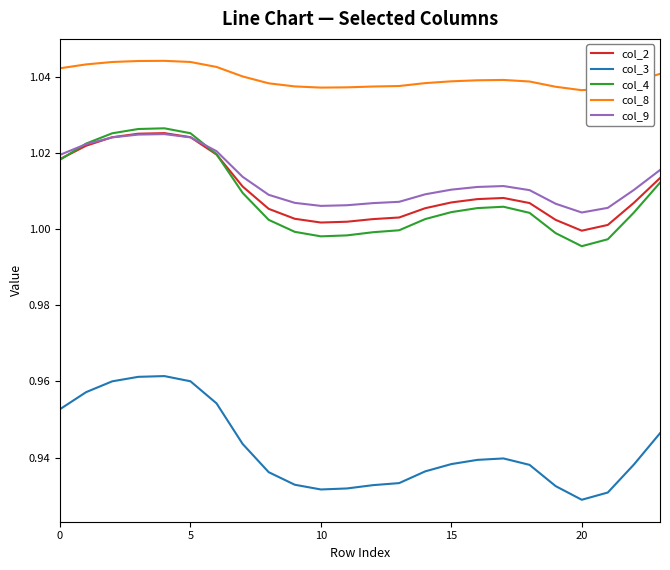

Which series has the largest total across all categories?

col_8